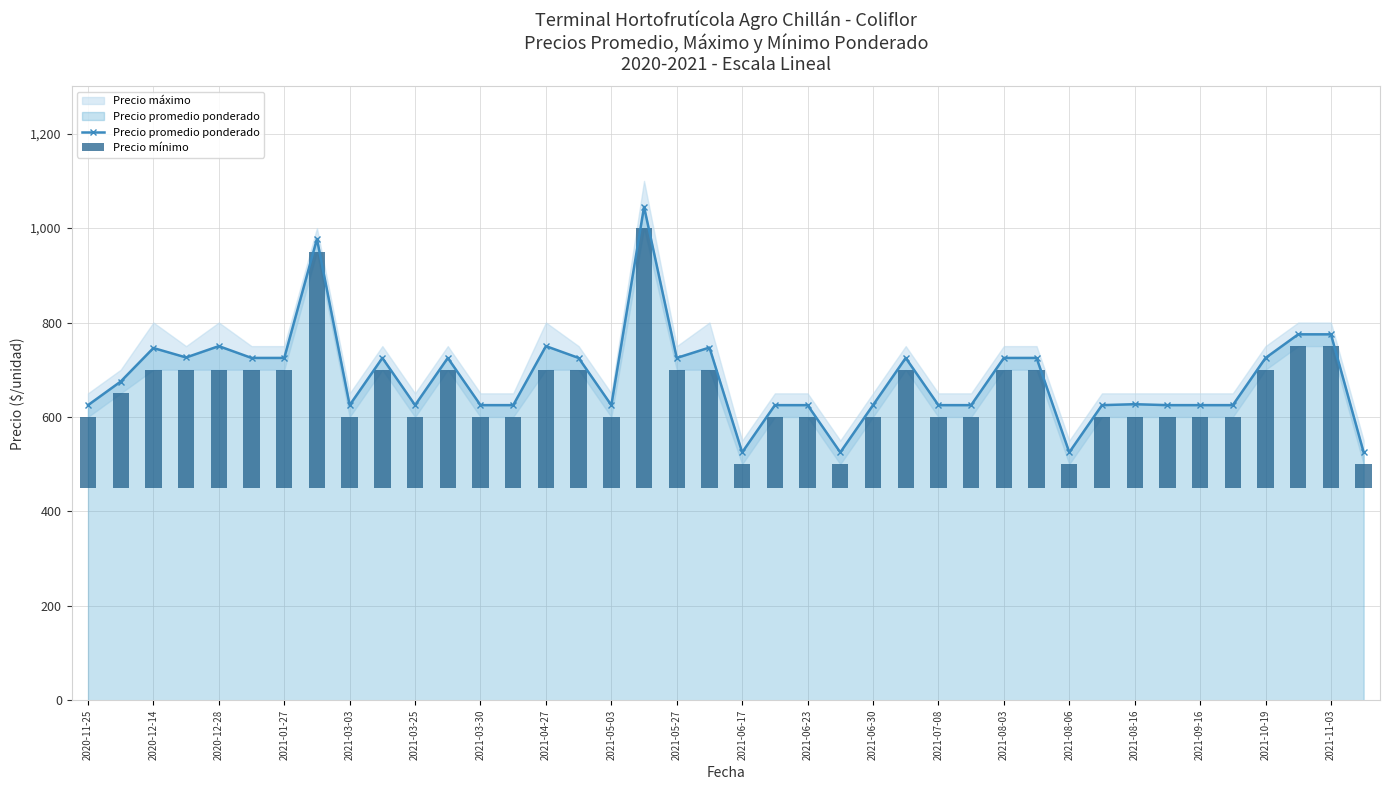

The value of Precio promedio ponderado at 2021-08-03 is 1079. True or false?

False